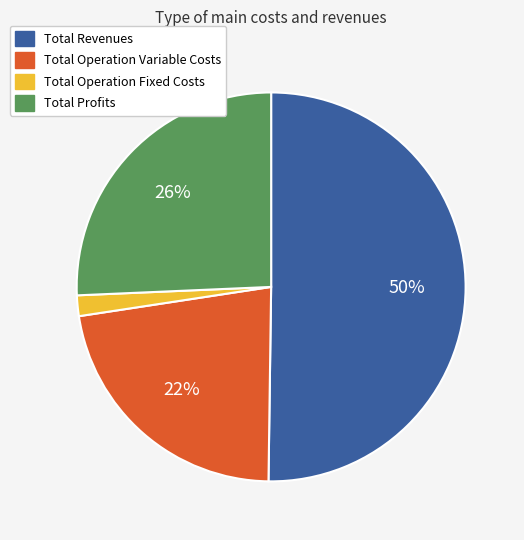

How many slices are in this pie chart?

4